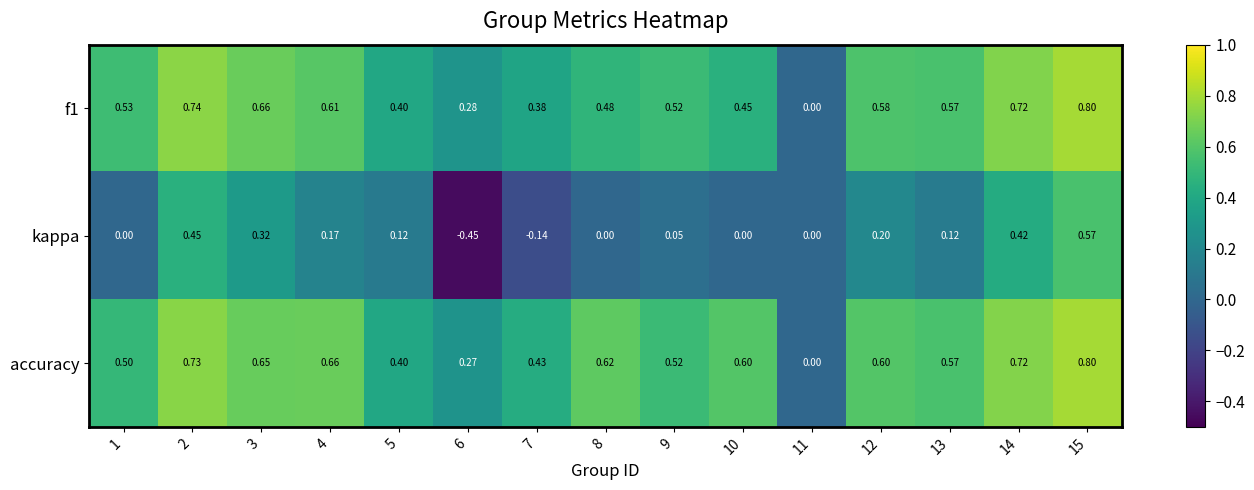

Between 6 and 13, which series saw the biggest shift?

kappa